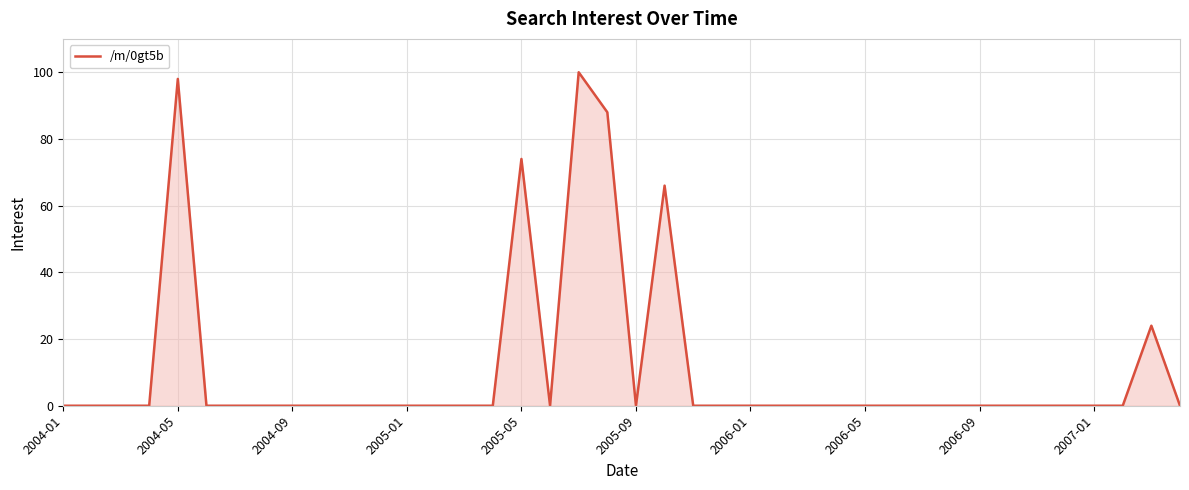

What is the greatest value displayed?

100